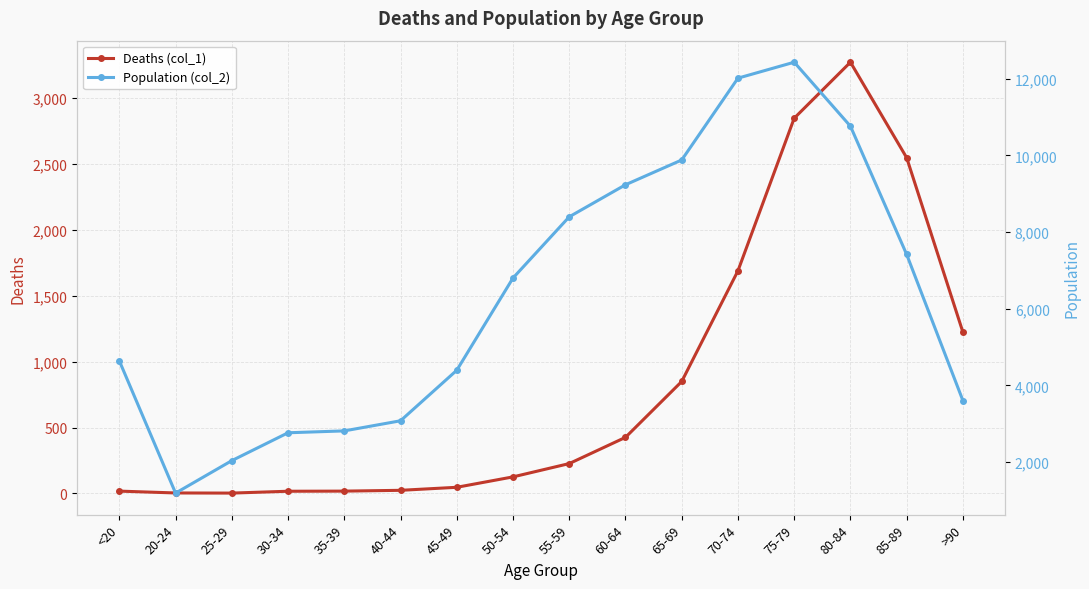

The Deaths (col_1) series shows 47 at 45-49. True or false?

True